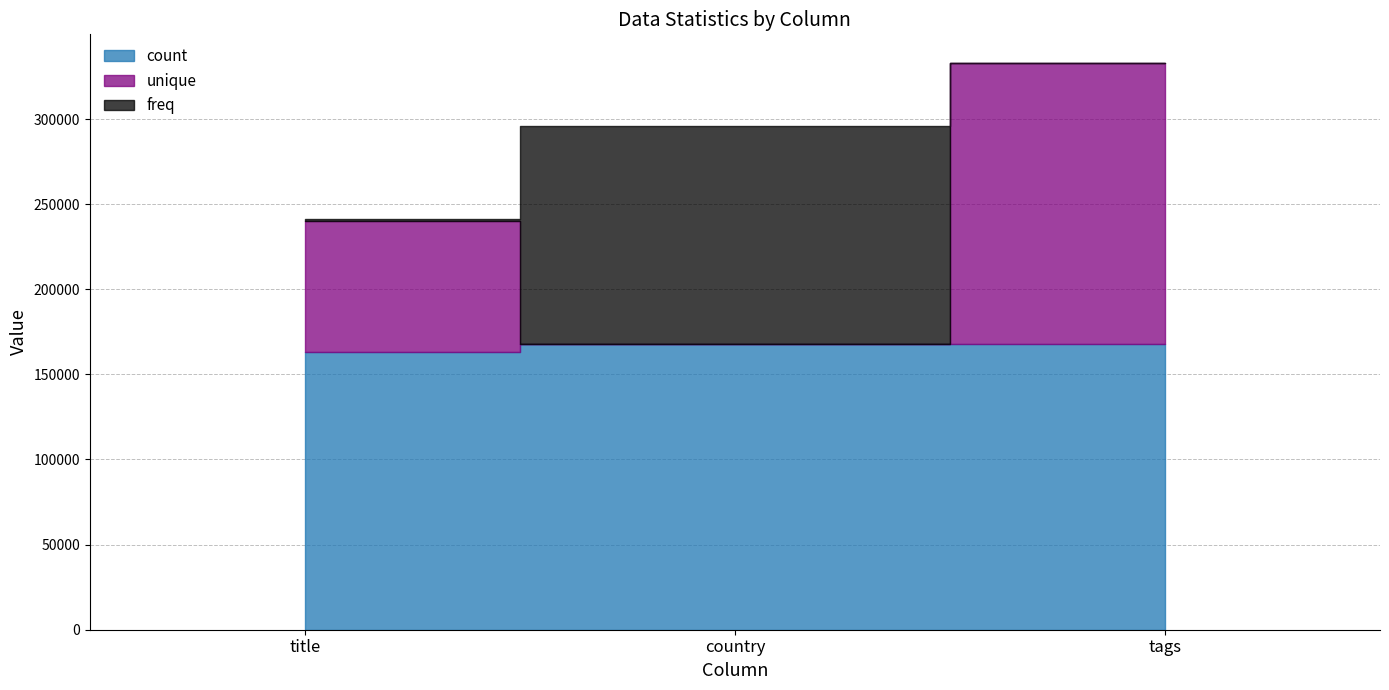

What is the label of the 3rd point from the left?

tags